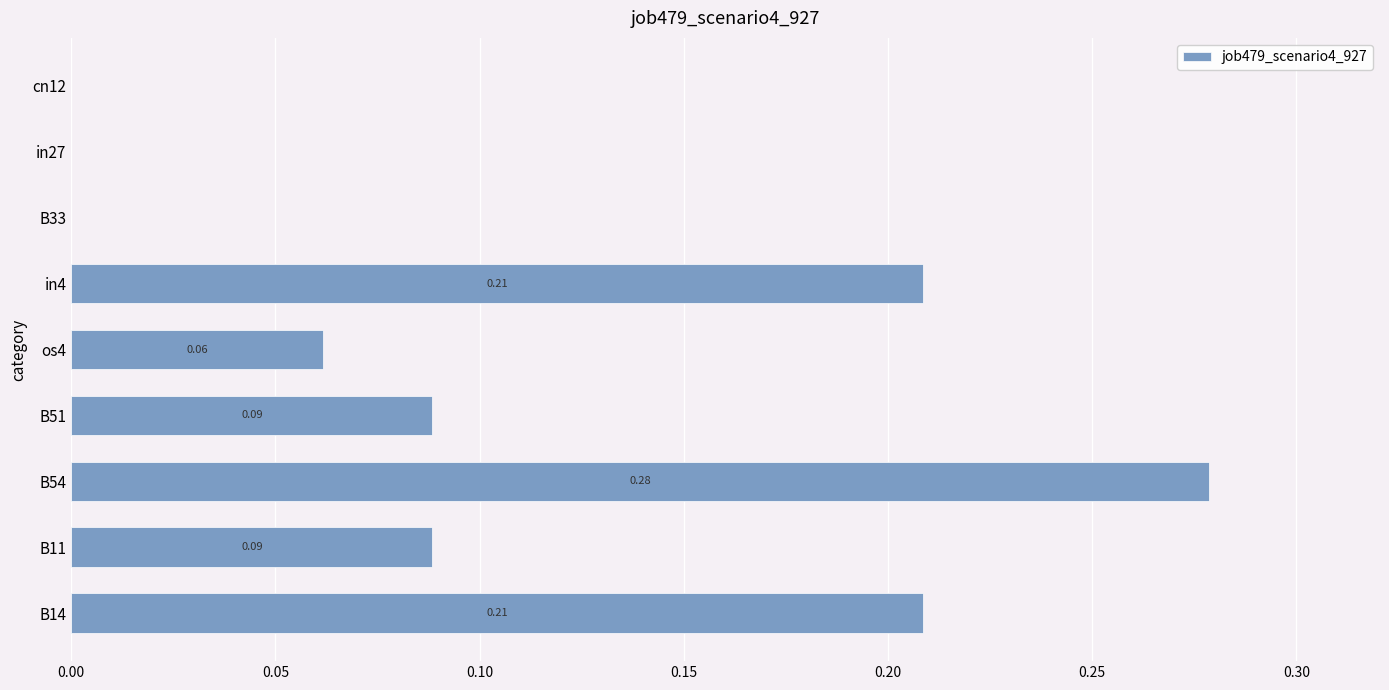

What is the sum of all values?

0.9